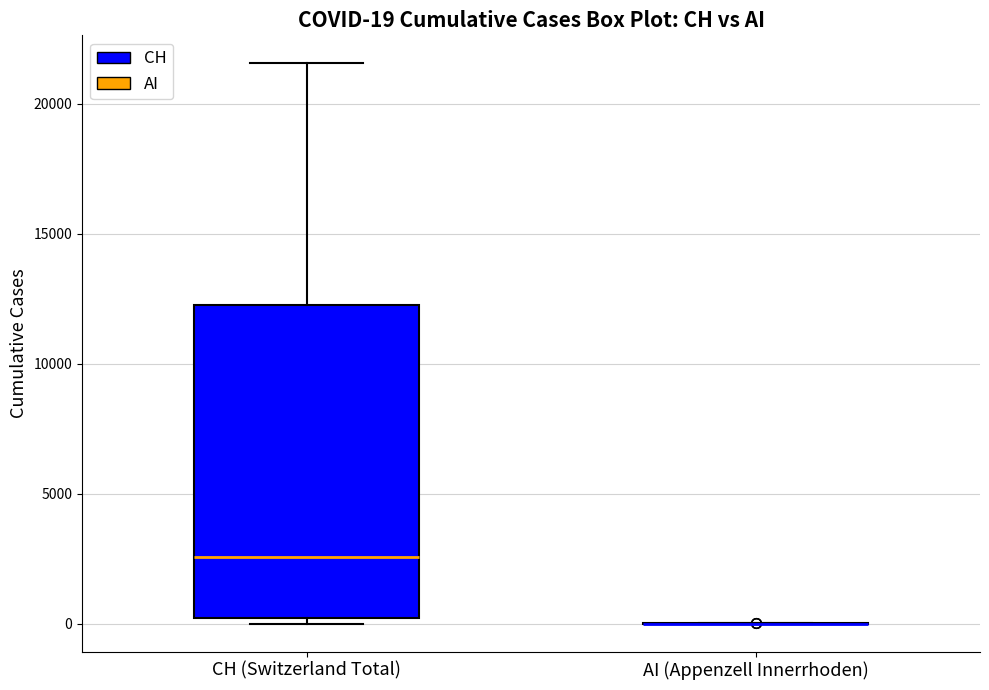

Which box is the tallest, from its lower edge to its upper edge?

CH (Switzerland Total)